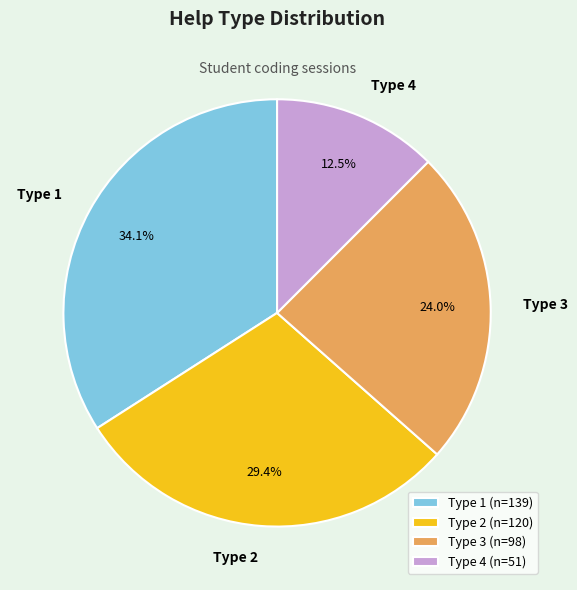

To the nearest percent, what is the average slice percentage?

25%